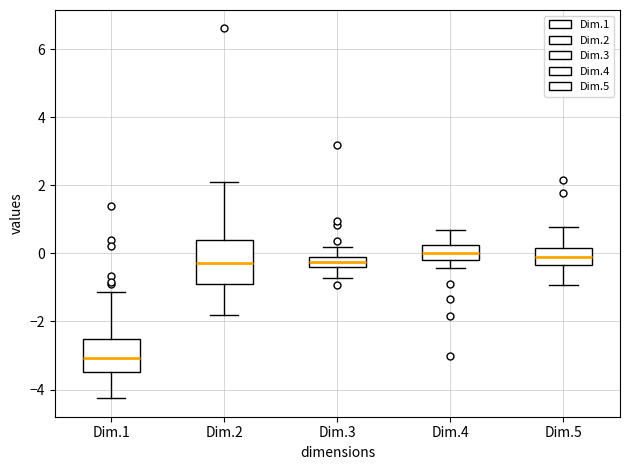

Reading left to right, read every box against the y-axis: the position of its median line, the range the box covers, and the ends of its whiskers. The values are not printed on the chart, so give them approximately, as read against the axis.

Dim.1: median -3.0, box -3.4 to -2.6, whiskers -4.2 to -1.2
Dim.2: median -0.2, box -1.0 to 0.4, whiskers -1.8 to 2.2
Dim.3: median -0.2, box -0.4 to 0.0, whiskers -0.8 to 0.2
Dim.4: median 0.0, box -0.2 to 0.2, whiskers -0.4 to 0.6
Dim.5: median -0.2, box -0.4 to 0.2, whiskers -1.0 to 0.8